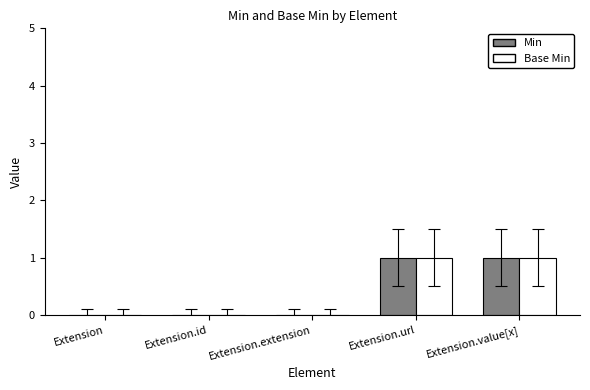

Reading left to right, transcribe all the data shown in this chart.

Min: Extension=0	Extension.id=0	Extension.extension=0	Extension.url=1	Extension.value[x]=1
Base Min: Extension=0	Extension.id=0	Extension.extension=0	Extension.url=1	Extension.value[x]=1